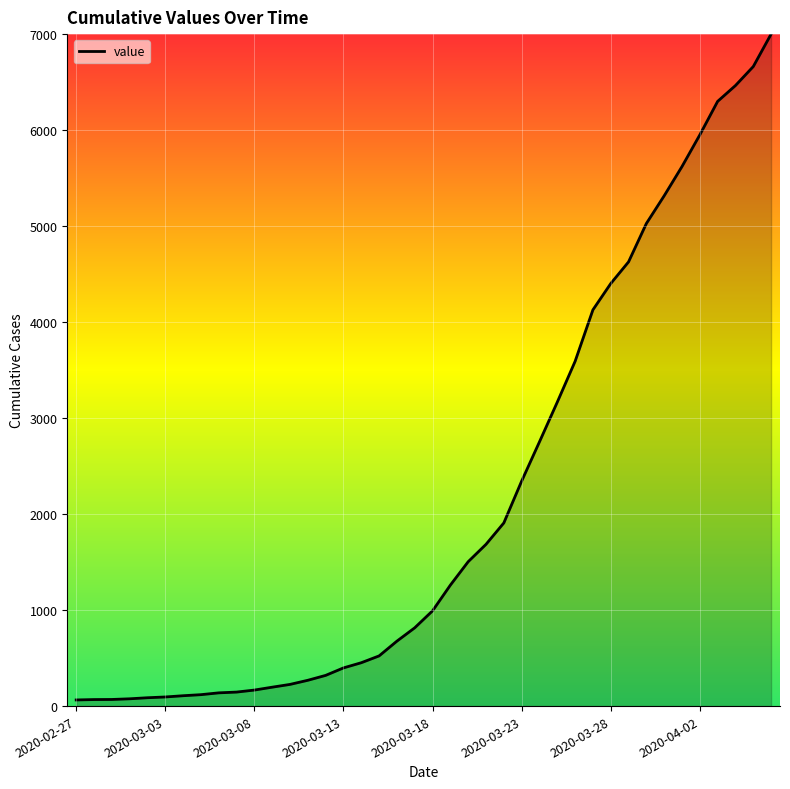

What is the greatest value displayed?

7004